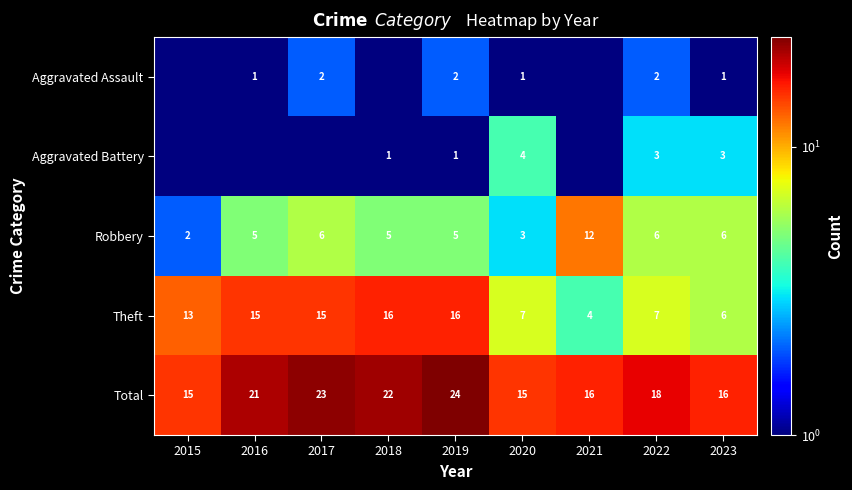

What is the difference between the Total values at 2022 and 2021?

2.0